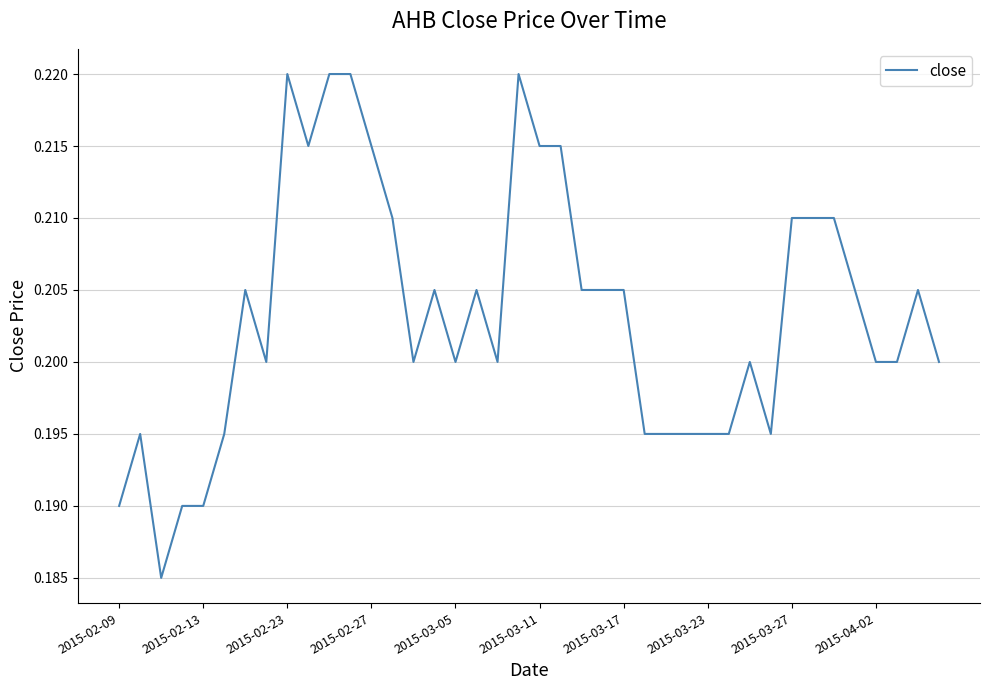

True or false: the data shows 0.1 at 2015-02-09.

False